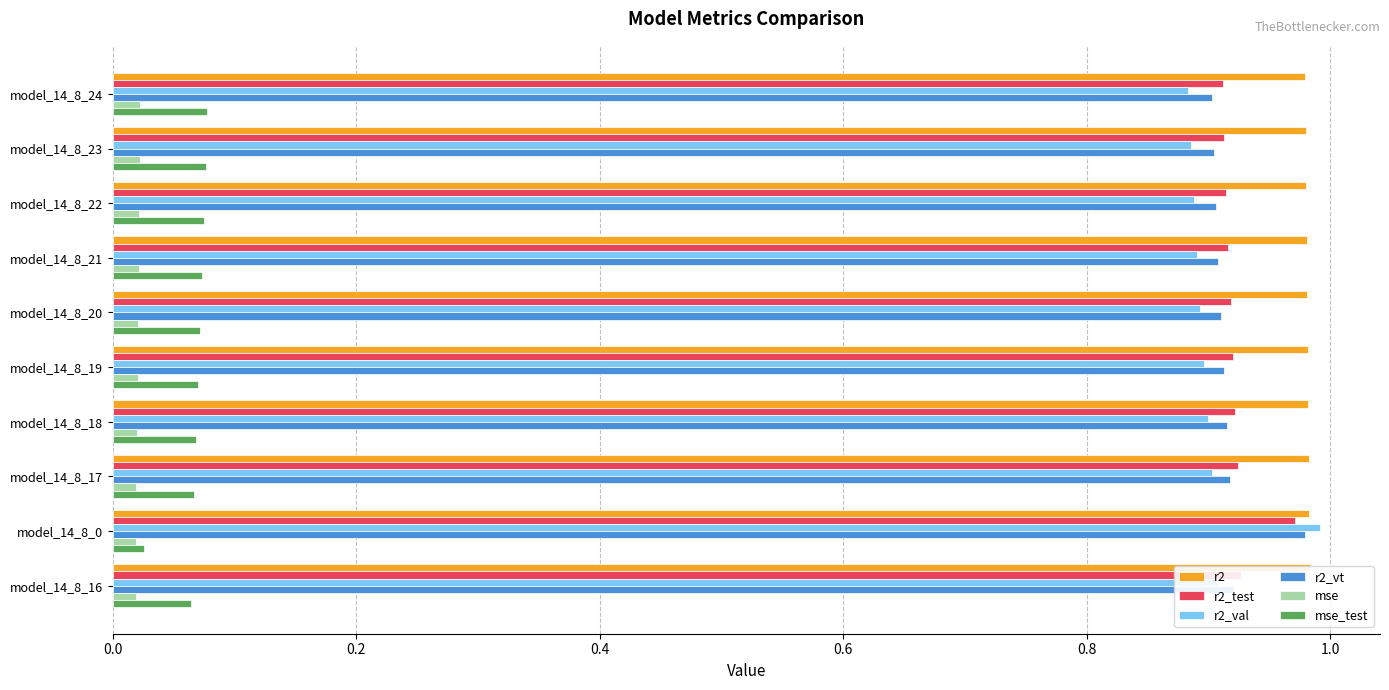

At how many categories does at least one series exceed 0?

10